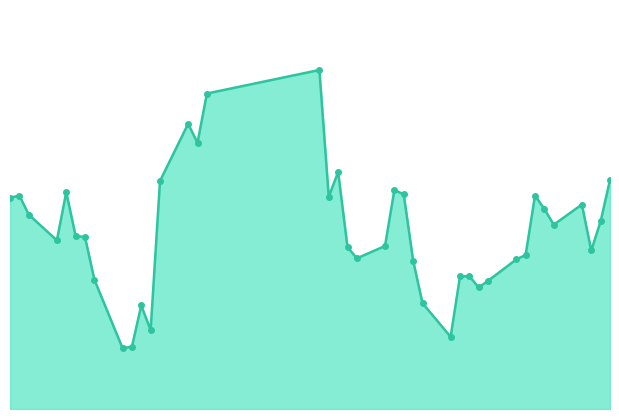

How many points are lower than both their immediate neighbors (excluding endpoints)?

10